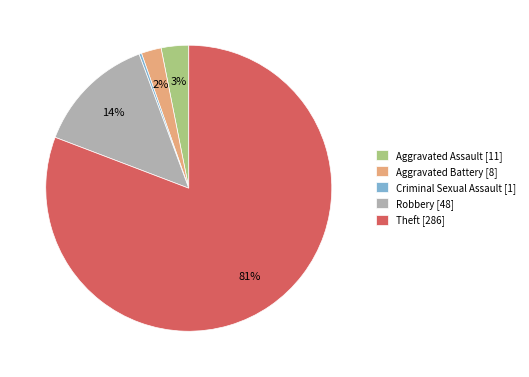

Between Criminal Sexual Assault and Robbery, which is larger?

Robbery